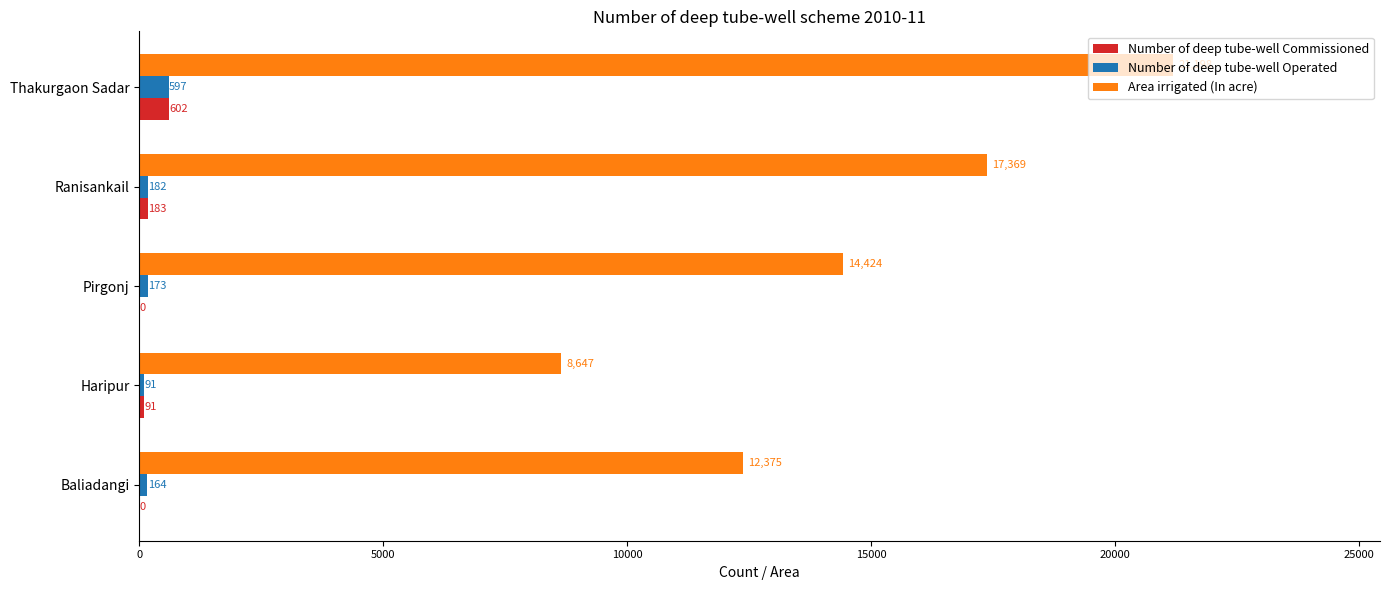

Which category has the highest value in the Number of deep tube-well Operated series?

Thakurgaon Sadar